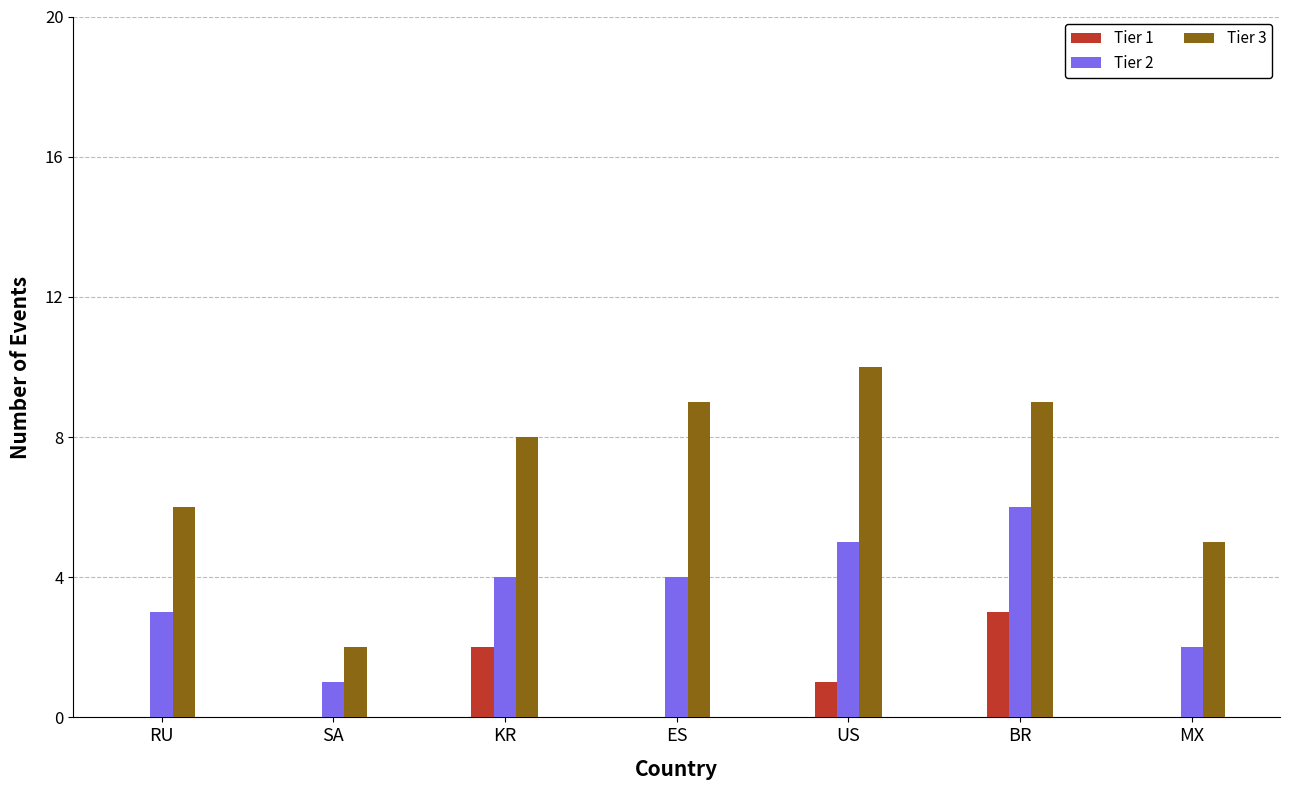

Reading left to right, what are all the values shown in this chart?

Tier 1: RU=0	SA=0	KR=2	ES=0	US=1	BR=3	MX=0
Tier 2: RU=3	SA=1	KR=4	ES=4	US=5	BR=6	MX=2
Tier 3: RU=6	SA=2	KR=8	ES=9	US=10	BR=9	MX=5